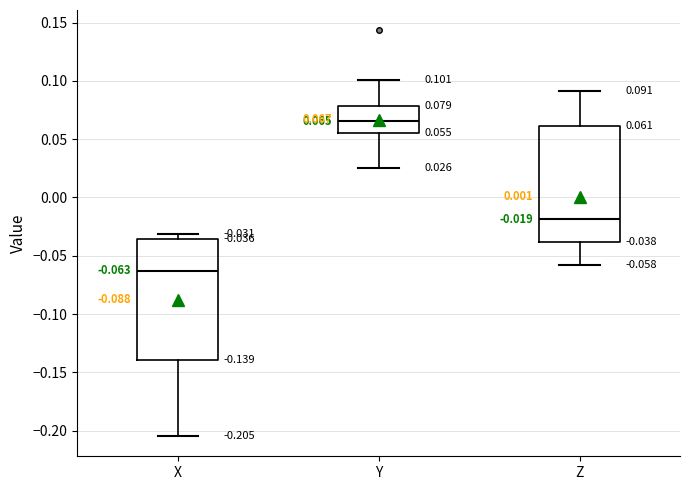

Which box's median line is the lowest?

X